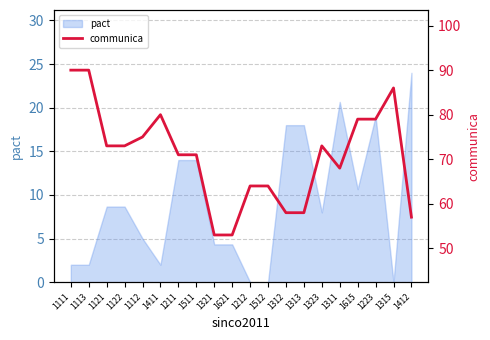

What is the sum of all values?

1415